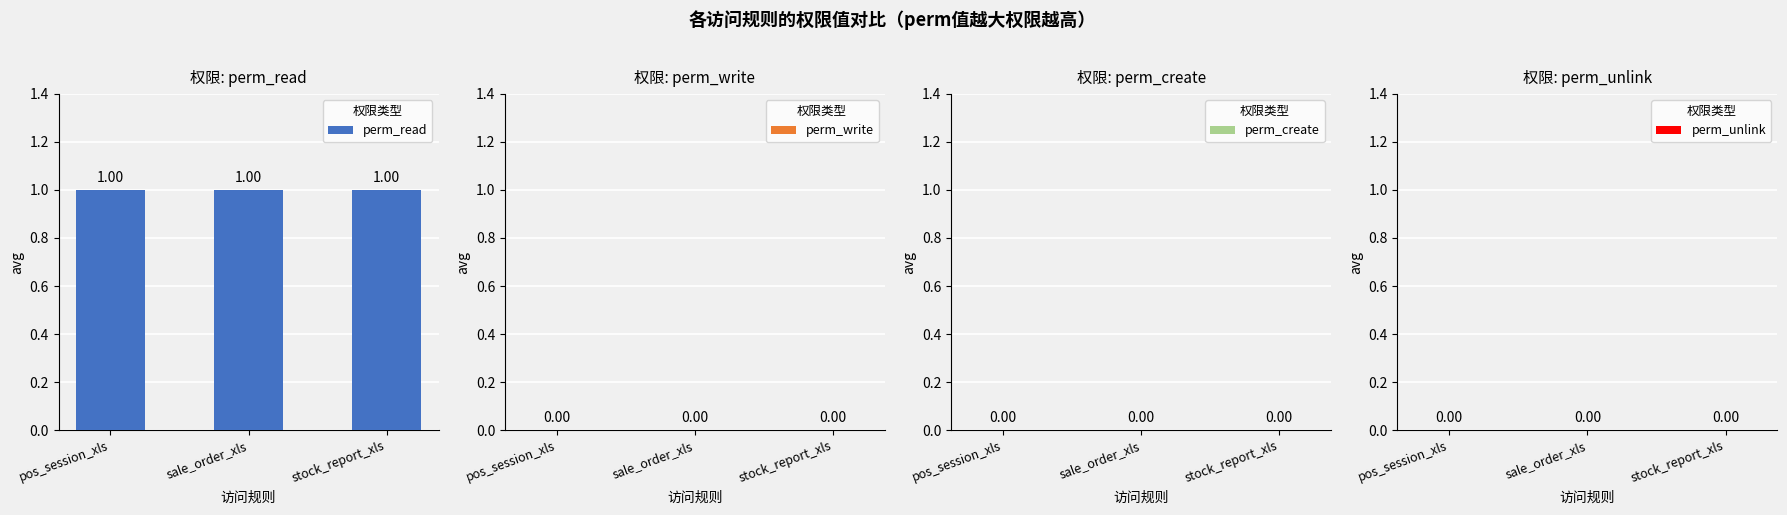

The perm_read series shows 1 at sale_order_xls. True or false?

True